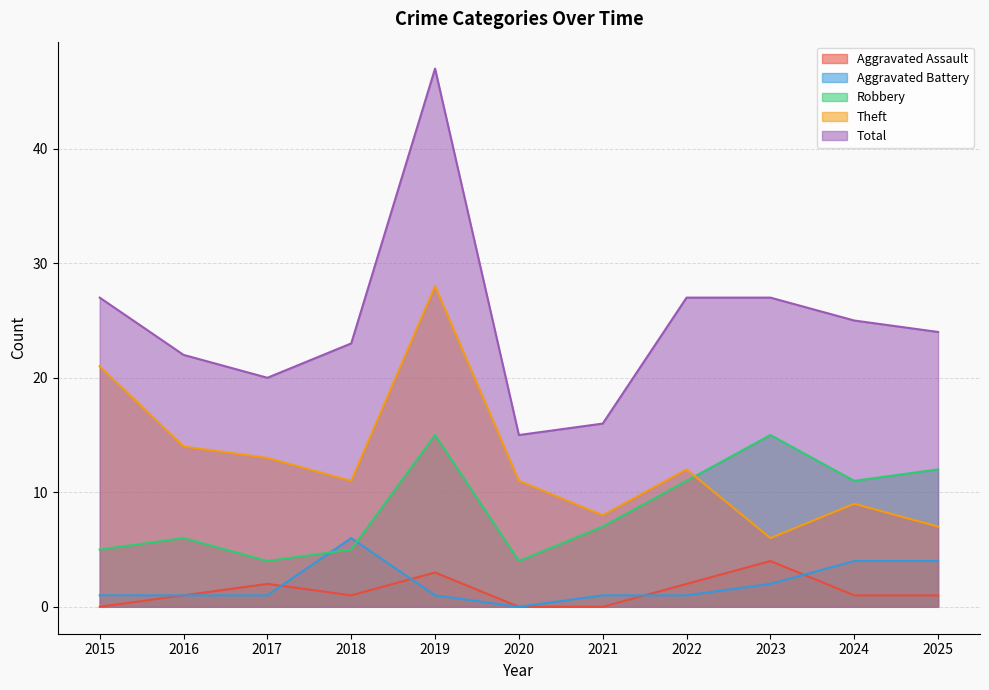

Where is Robbery nearest to the value 9?

2021